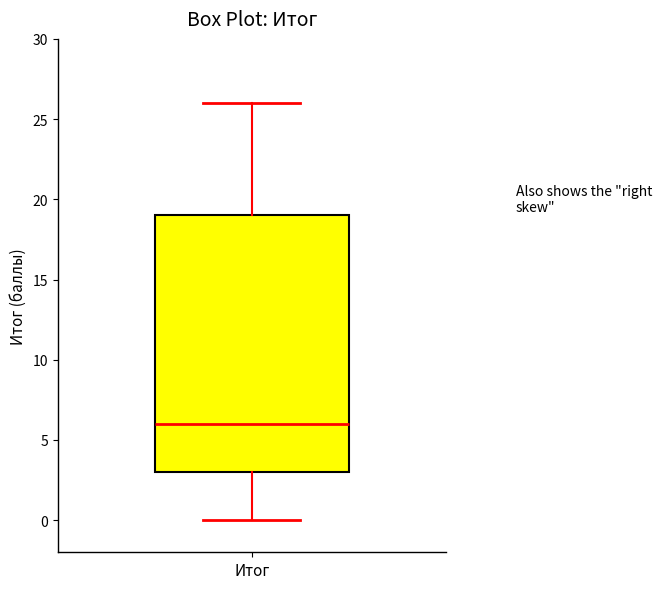

Transcribe this box plot: give where the median line is, the range the box spans, and where the two whiskers end, as read against the y-axis. The values are not printed on the chart, so give them approximately, as read against the axis.

median 6, box 3 to 19, whiskers 0 to 26